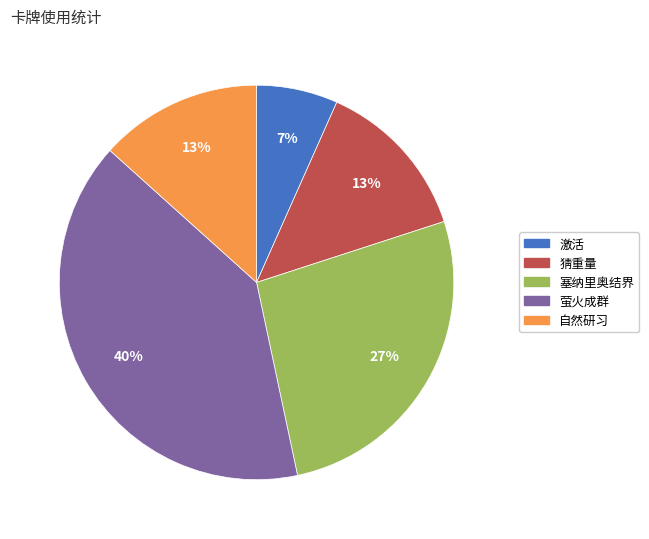

True or false: 萤火成群 accounts for 32% of the total.

False